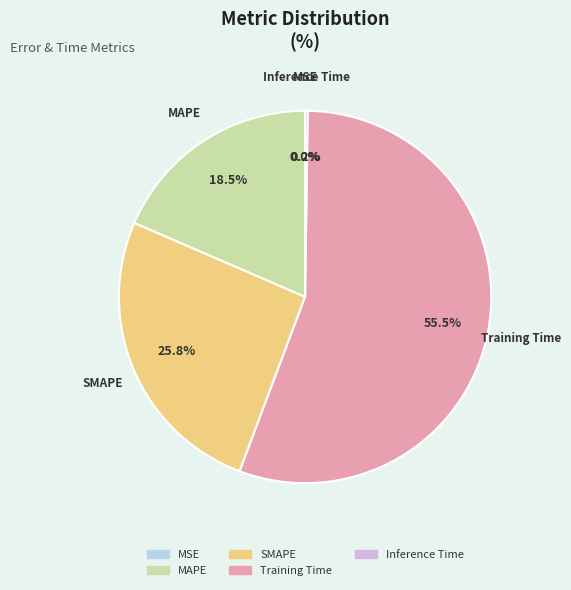

To the nearest percent, what is the combined percentage of SMAPE and MAPE?

44%